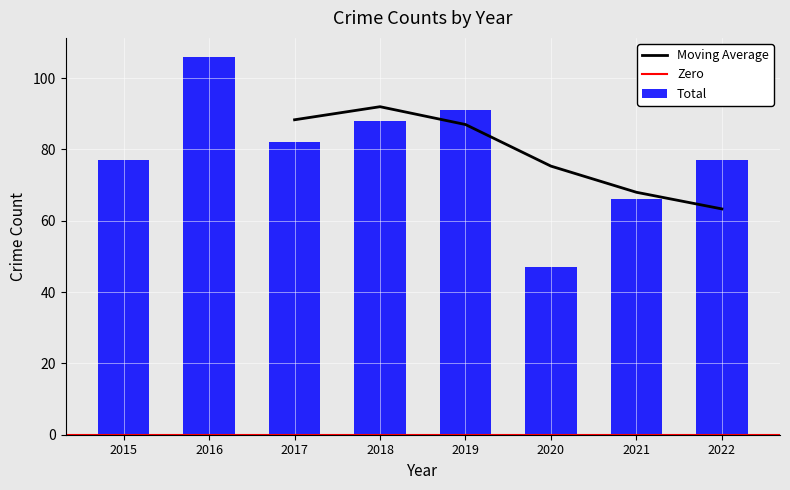

Which has a higher value, 2021 or 2017?

2017